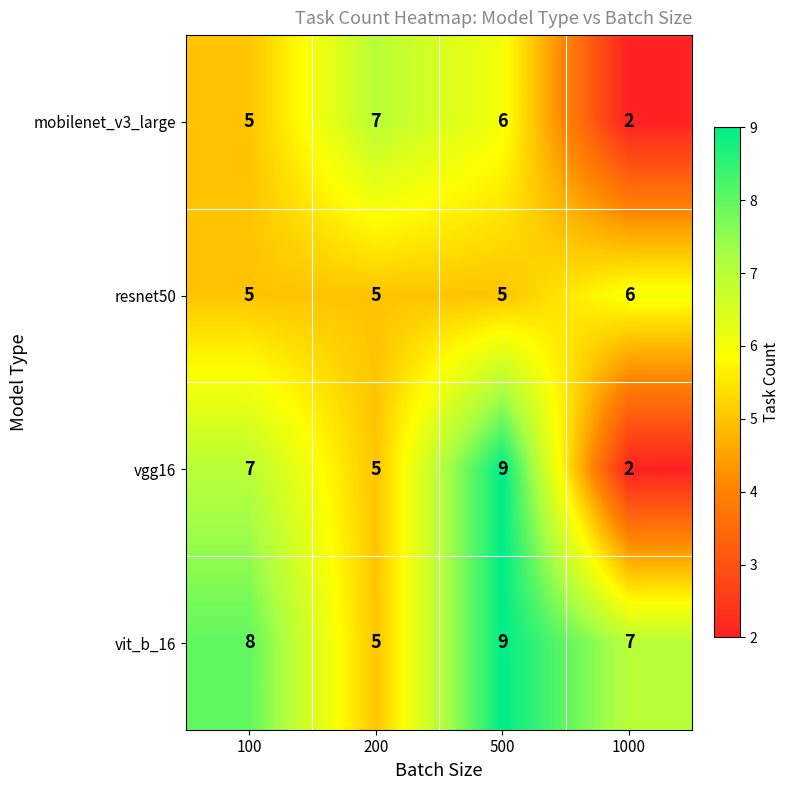

Reading left to right, list all the values displayed in this chart.

mobilenet_v3_large: 5	7	6	2
resnet50: 5	5	5	6
vgg16: 7	5	9	2
vit_b_16: 8	5	9	7